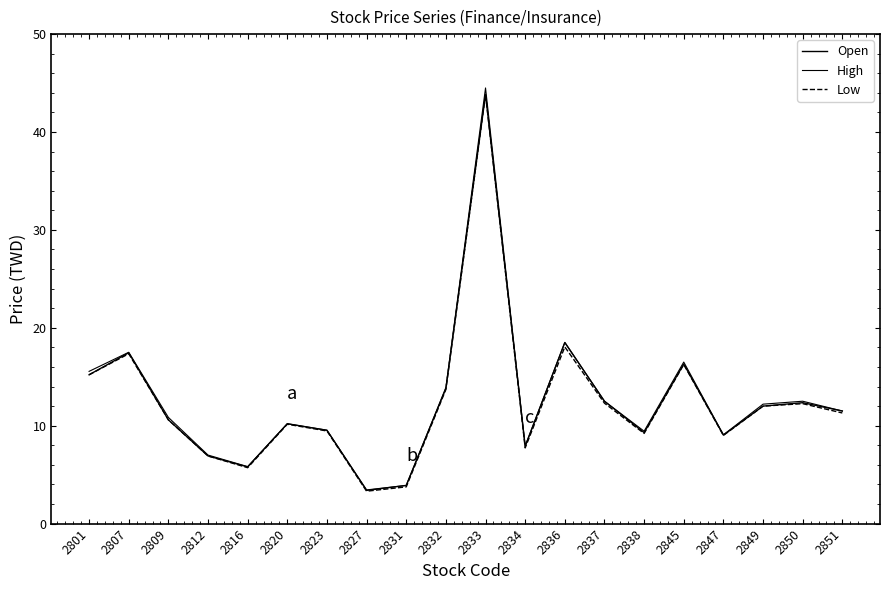

Where is High nearest to the value 23?

2836